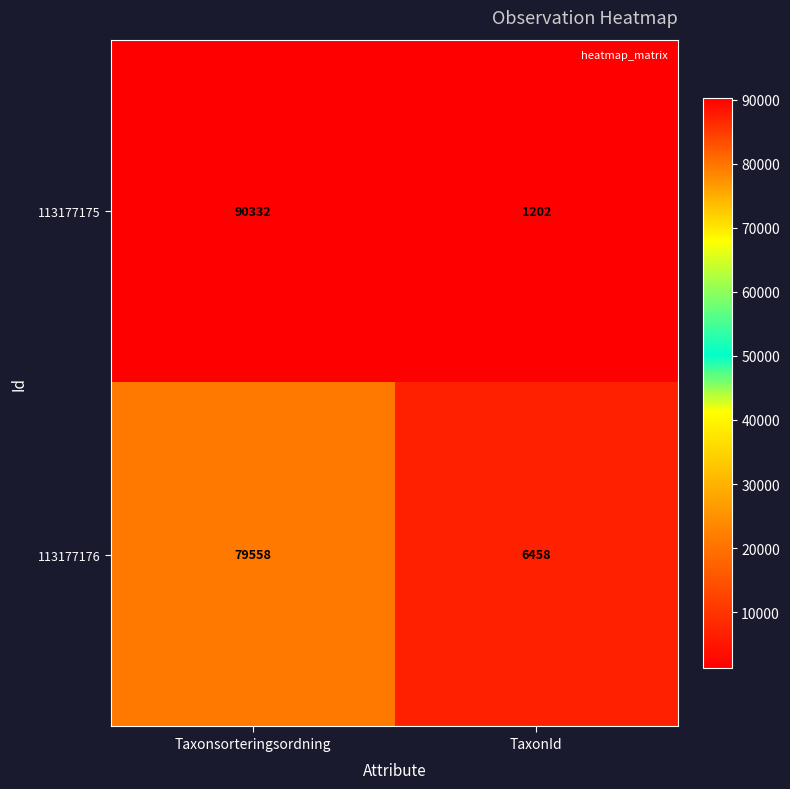

Rank the series at Taxonsorteringsordning from lowest to highest value.

113177176, 113177175